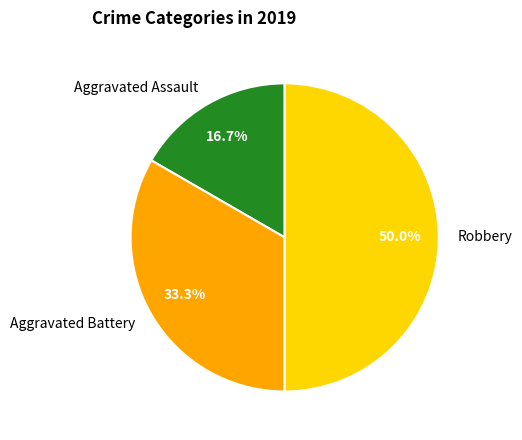

Is Aggravated Battery the majority of the pie?

No